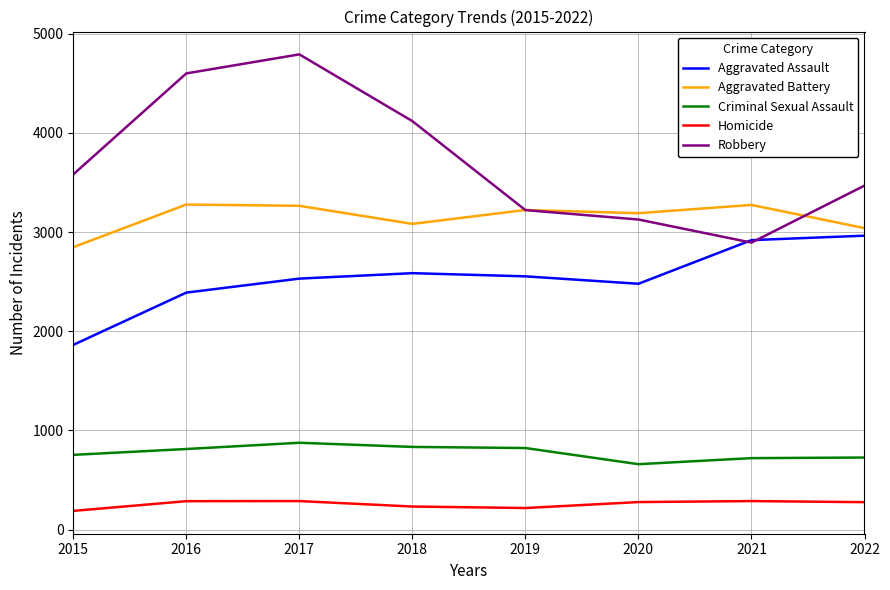

What is the total value across all series at 2017?

11747